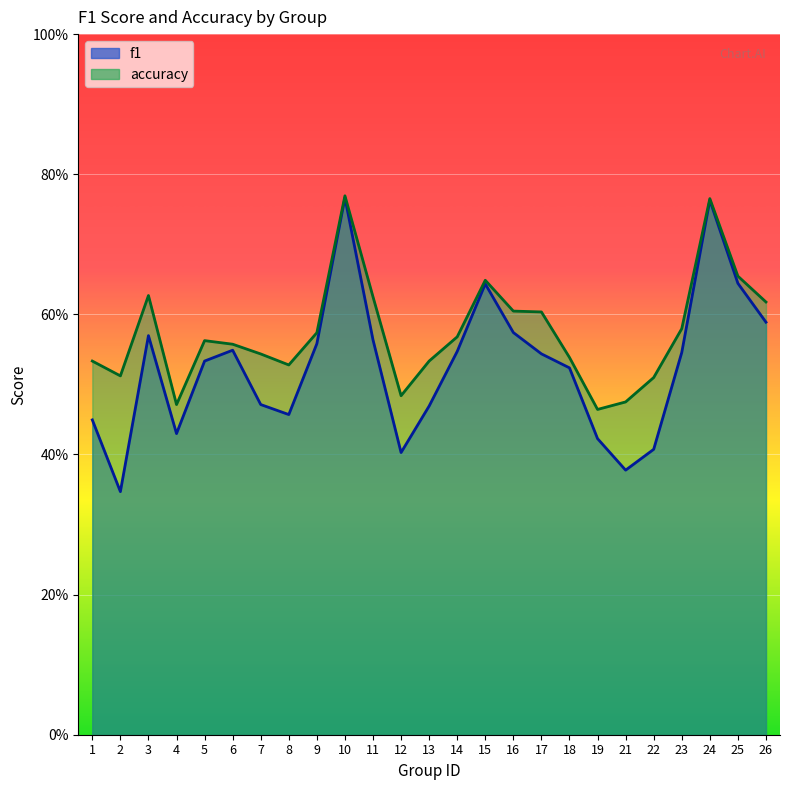

Rank the series at 3 from highest to lowest value.

accuracy, f1